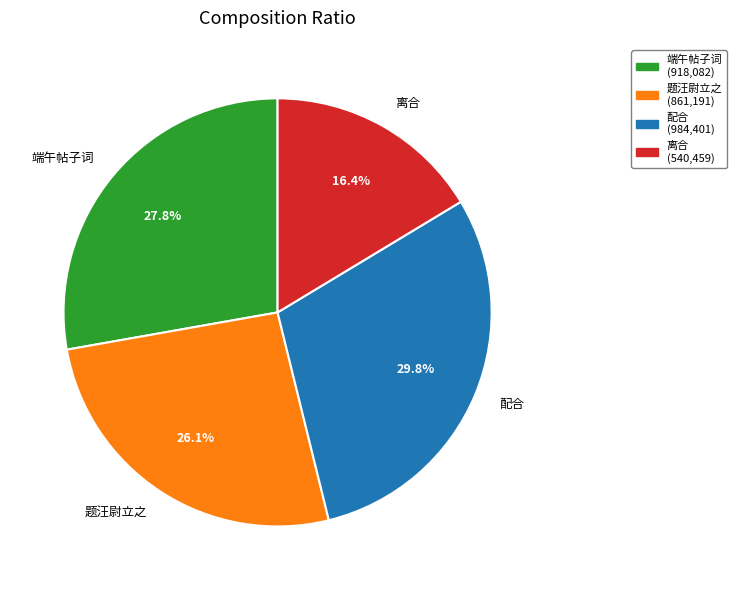

Does 配合 account for over 50% of the chart?

No